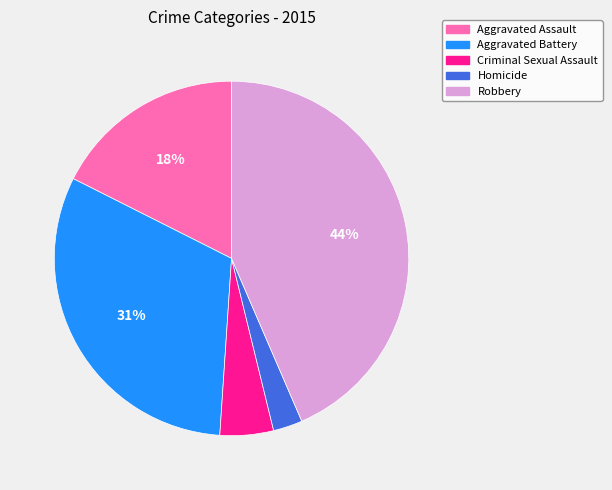

Combined, do Aggravated Assault and Homicide account for over 50%?

No